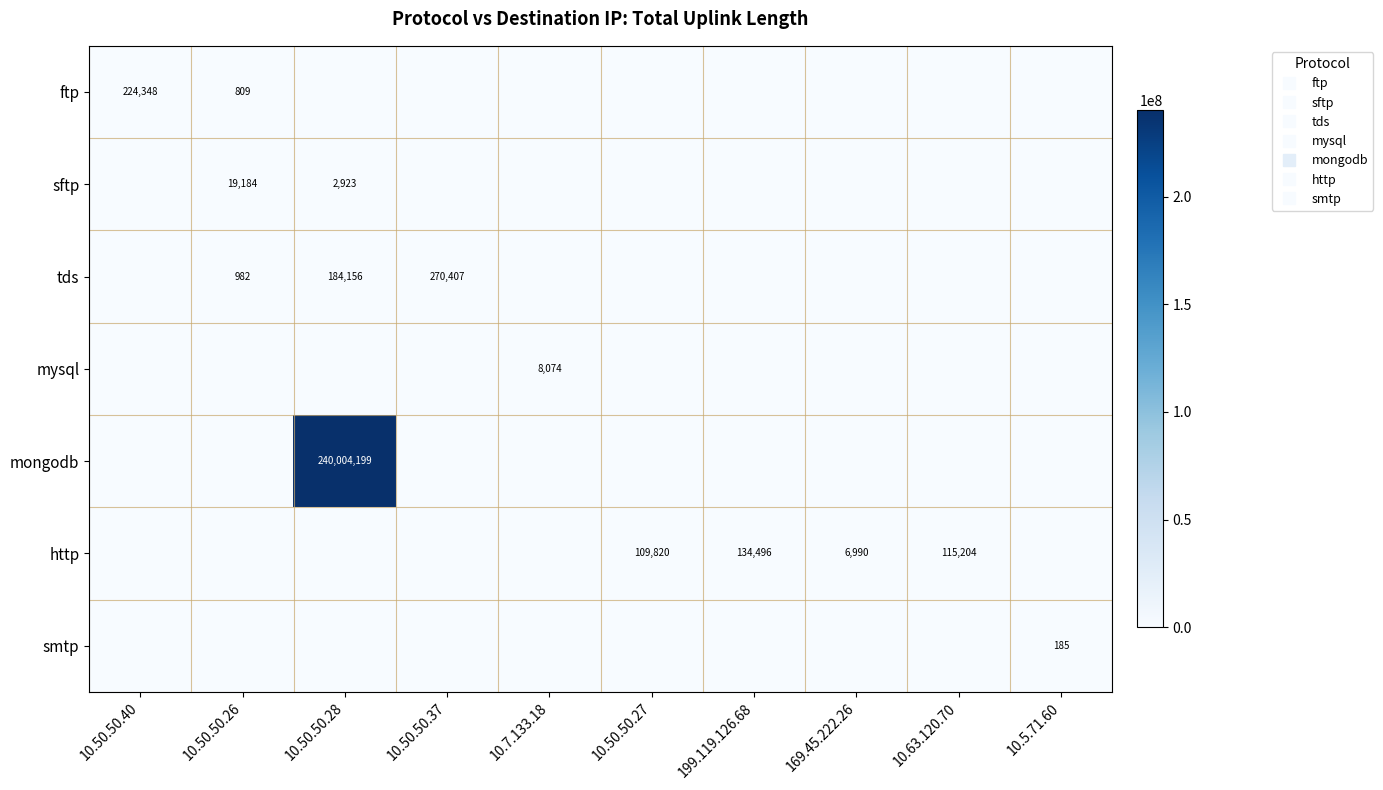

How many data points in sftp are above 0?

2